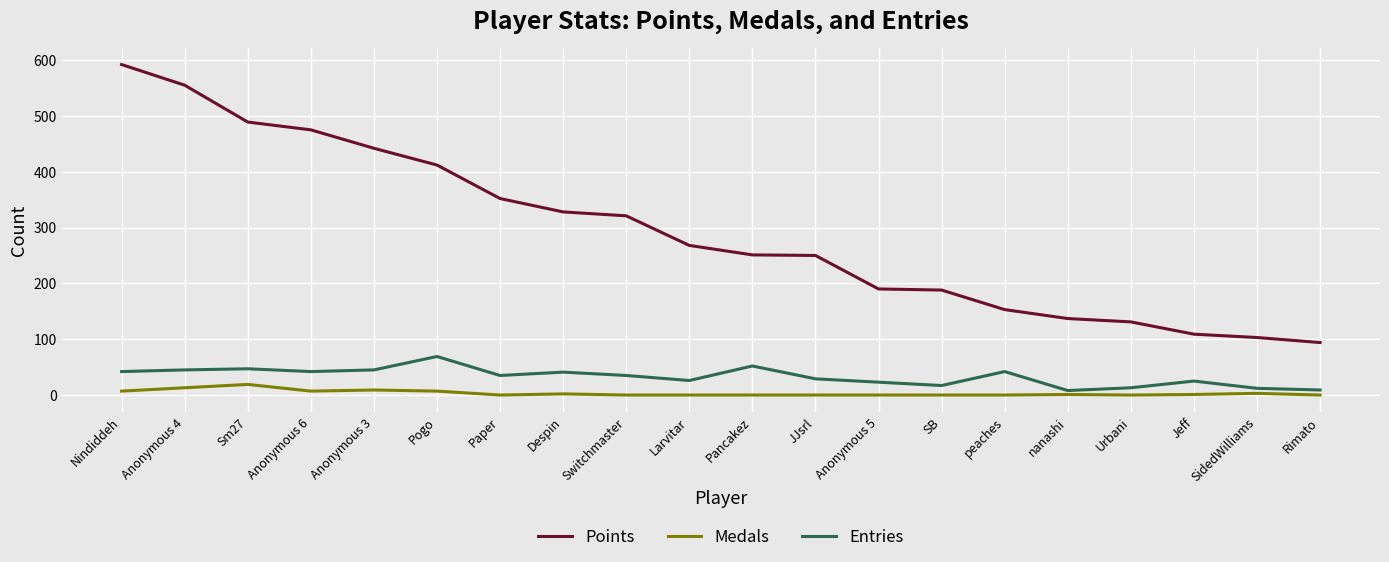

What is the difference between the highest and lowest values at Larvitar?

268